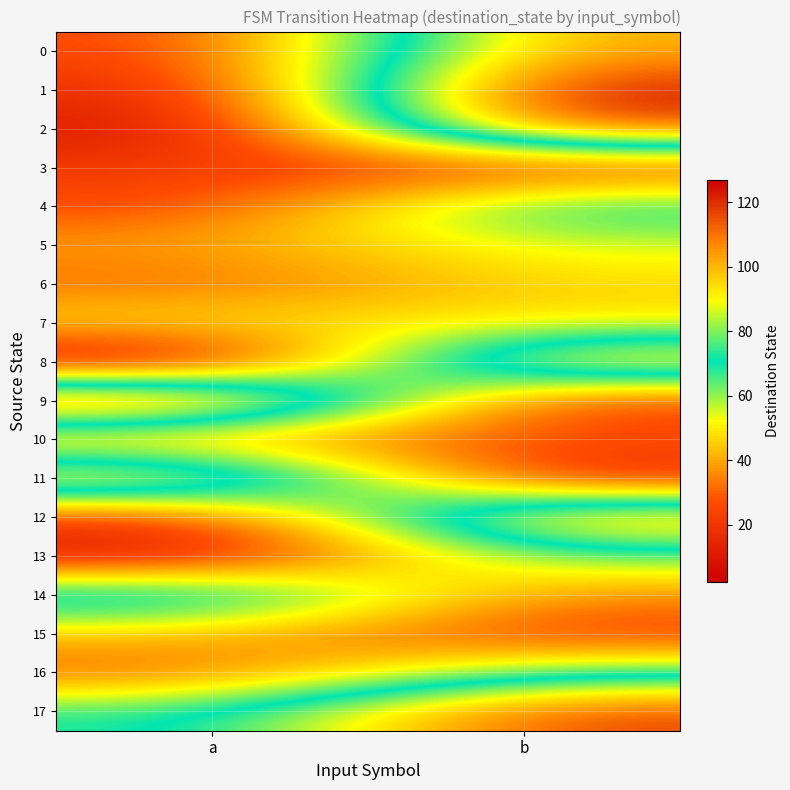

What is the maximum value shown in the chart?

127